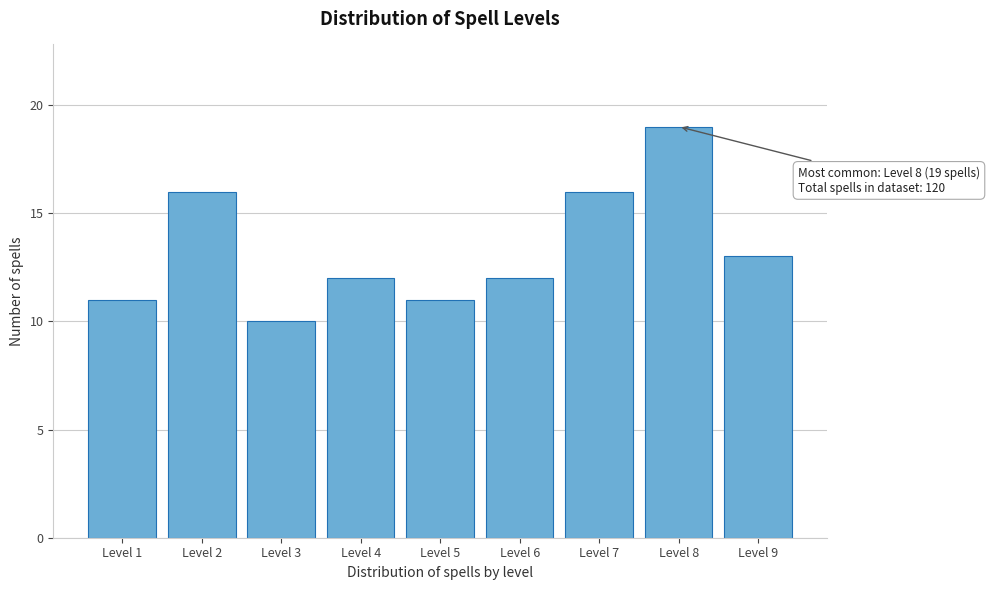

Reading right to left, list all the values displayed in this chart.

Level 9=13	Level 8=19	Level 7=16	Level 6=12	Level 5=11	Level 4=12	Level 3=10	Level 2=16	Level 1=11